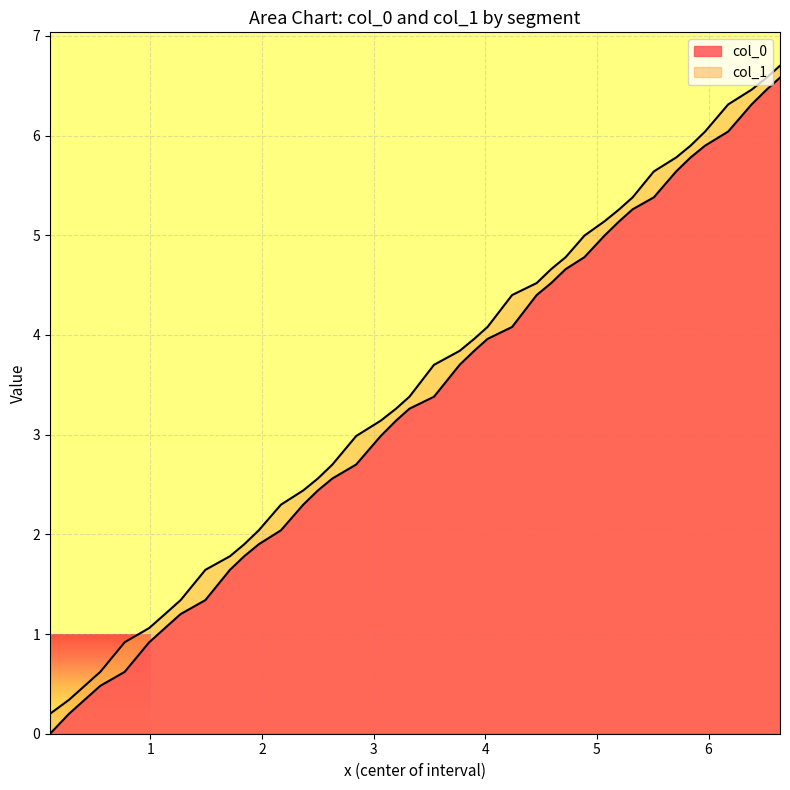

Reading right to left, what are all the values shown in this chart?

col_0: 6.6	6.5	6.3	6.0	5.9	5.8	5.6	5.4	5.3	5.1	5.0	4.8	4.7	4.5	4.4	4.1	4.0	3.8	3.7	3.4	3.3	3.1	3.0	2.7	2.6	2.4	2.3	2.0	1.9	1.8	1.6	1.3	1.2	1.1	0.9	0.6	0.5	0.3	0.2	0.0
col_1: 6.7	6.6	6.5	6.3	6.0	5.9	5.8	5.6	5.4	5.3	5.1	5.0	4.8	4.7	4.5	4.4	4.1	4.0	3.8	3.7	3.4	3.3	3.1	3.0	2.7	2.6	2.4	2.3	2.0	1.9	1.8	1.6	1.3	1.2	1.1	0.9	0.6	0.5	0.3	0.2